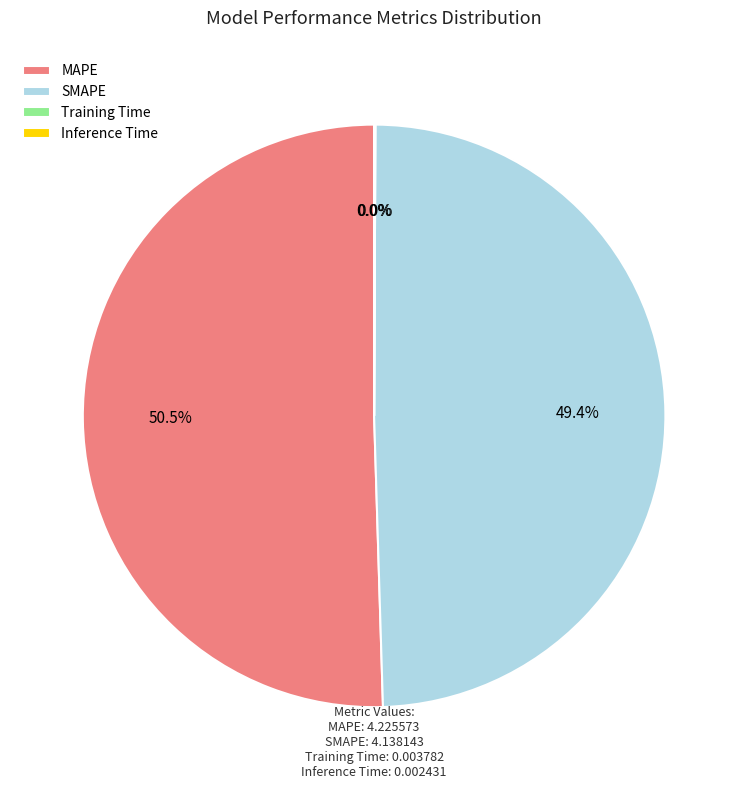

Which category accounts for the majority?

MAPE